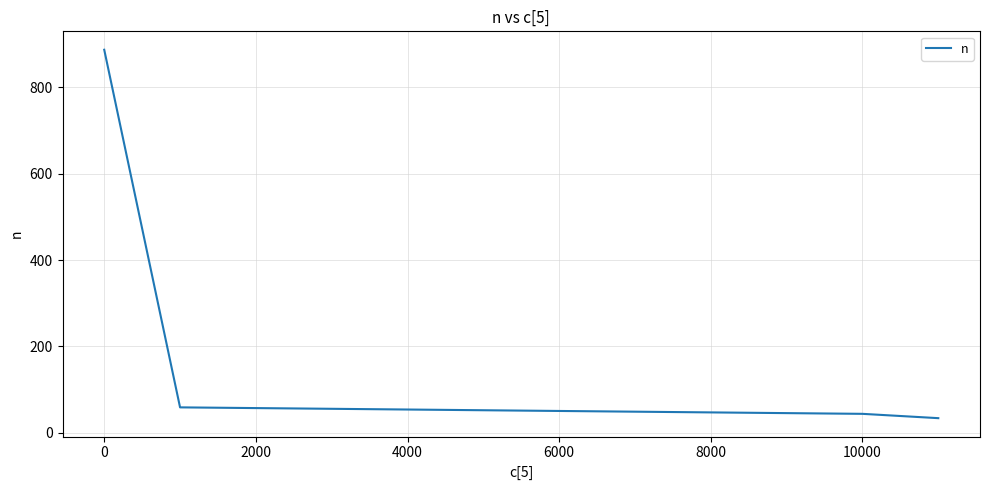

True or false: the data has more than 1 interior local peaks.

False